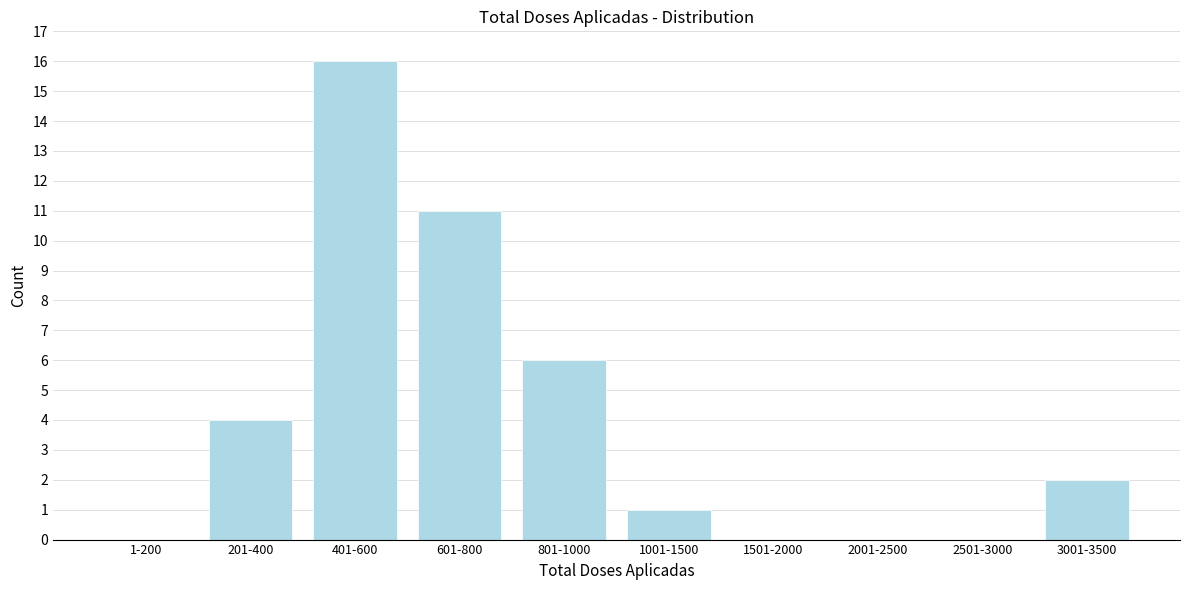

Reading right to left, list all the values displayed in this chart.

3001-3500=2	2501-3000=0	2001-2500=0	1501-2000=0	1001-1500=1	801-1000=6	601-800=11	401-600=16	201-400=4	1-200=0